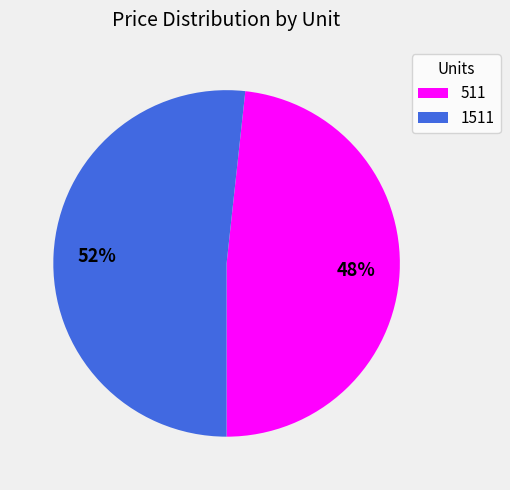

Is there a majority slice in this chart?

Yes